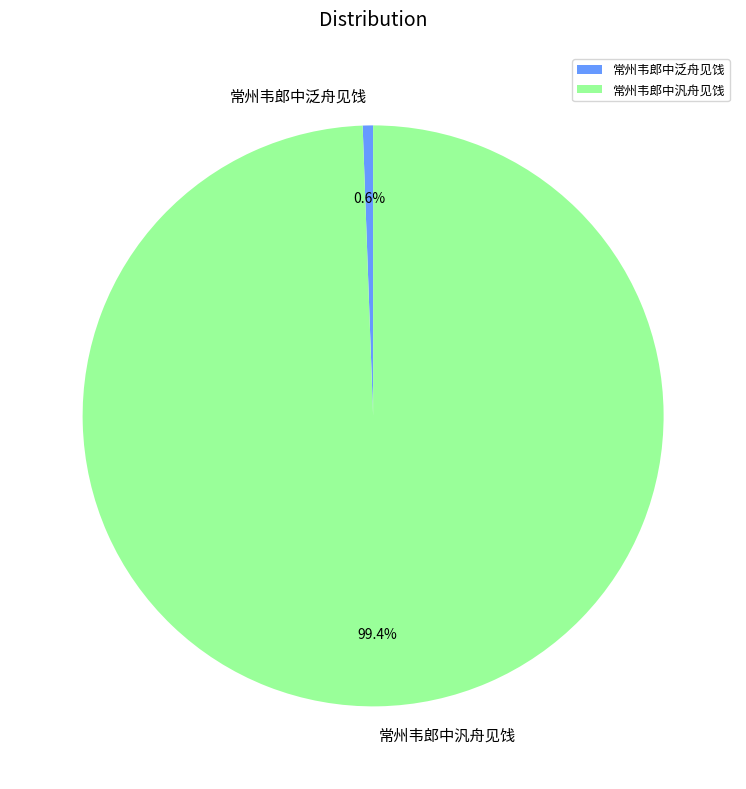

Which has a higher value, 常州韦郎中泛舟见饯 or 常州韦郎中汎舟见饯?

常州韦郎中汎舟见饯